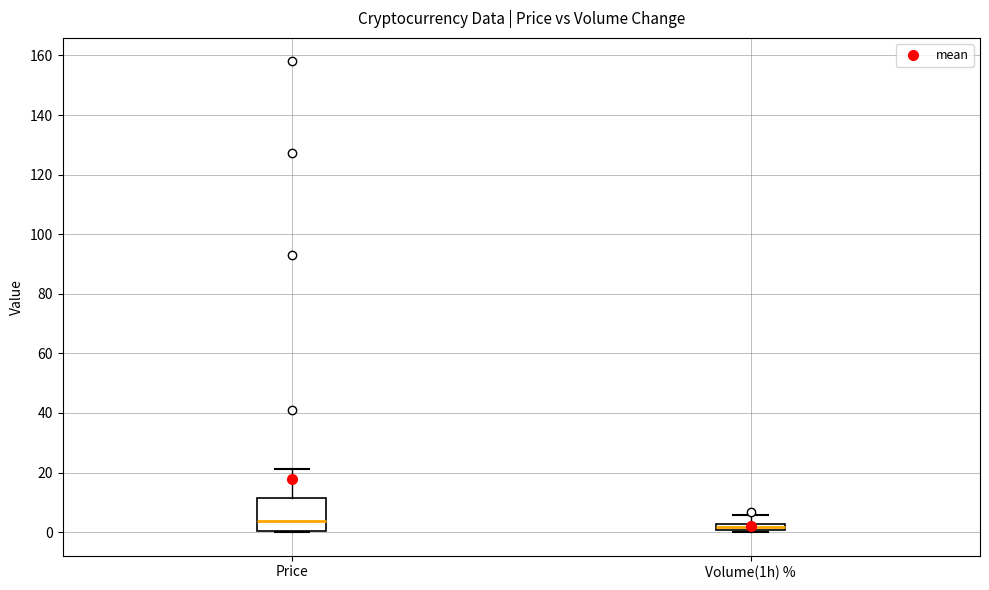

Which box is the tallest, from its lower edge to its upper edge?

Price